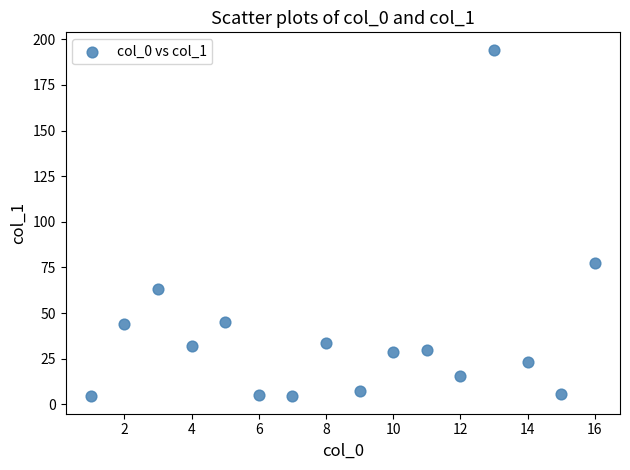

What is the range of X values (max minus min)?

15.0